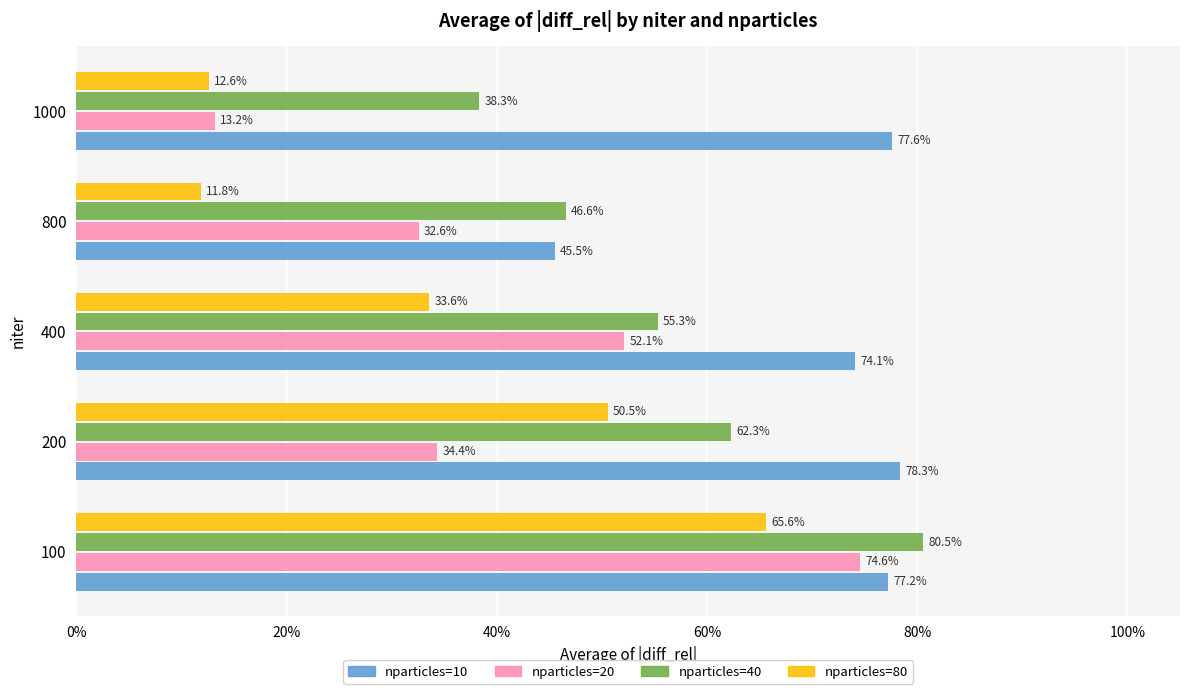

Count the nparticles=10 values in the range 0 to 1.

5